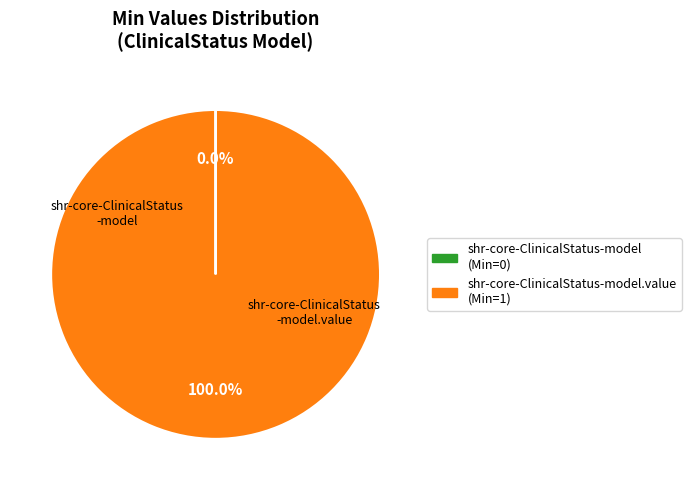

Which slice is the largest?

shr-core-ClinicalStatus-model.value (Min=1)